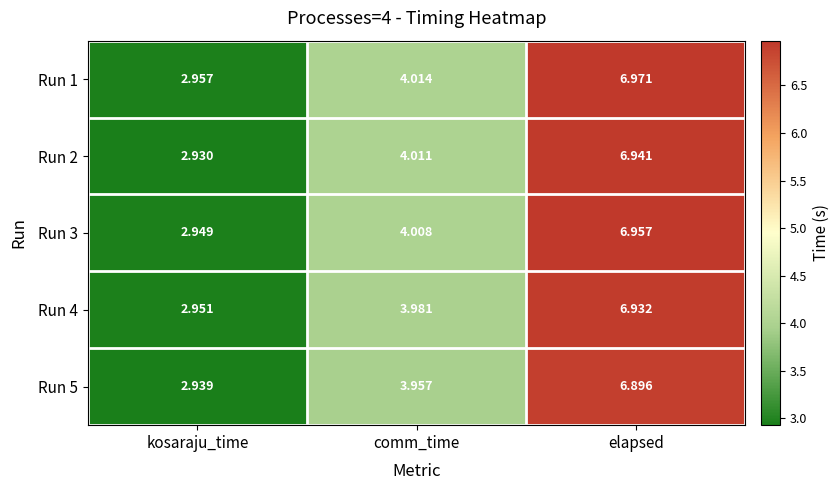

Rank the series by their maximum value, from lowest to highest.

Run 5, Run 4, Run 2, Run 3, Run 1